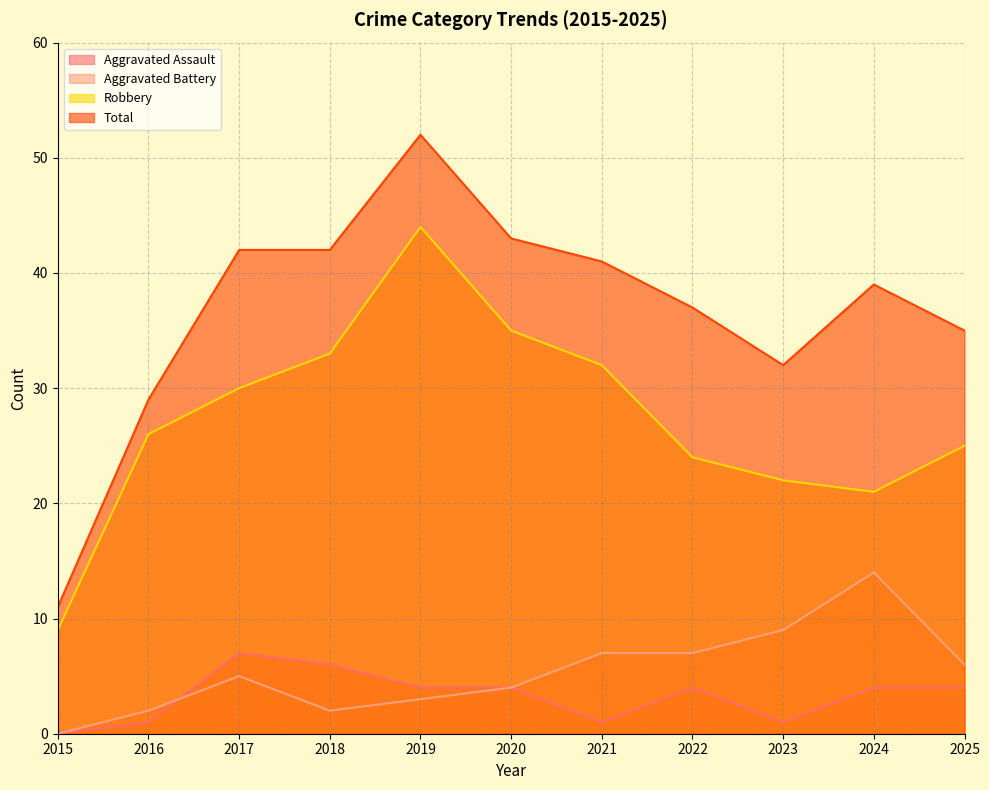

True or false: Total has a value of 41 at 2021.

True